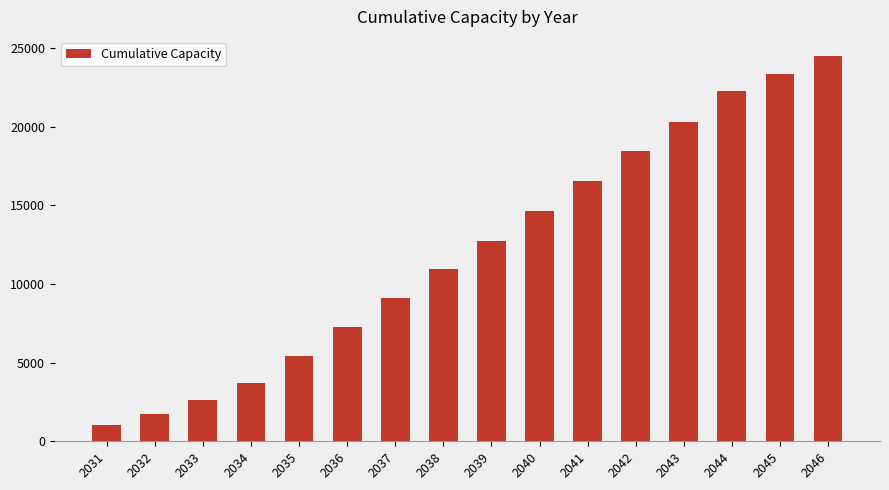

Which has a higher value, 2035 or 2042?

2042